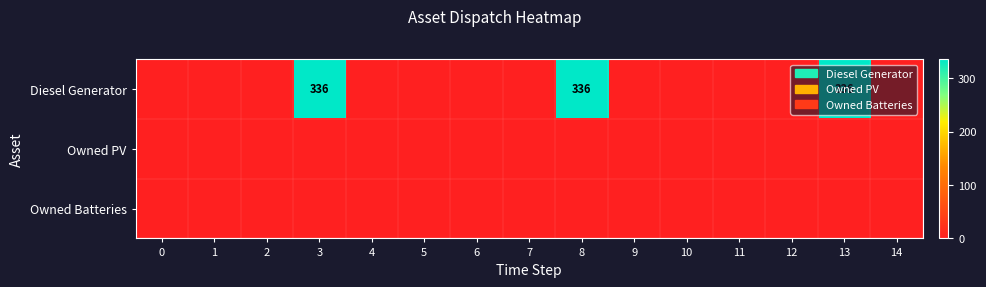

What is the total value across all series at 3?

336